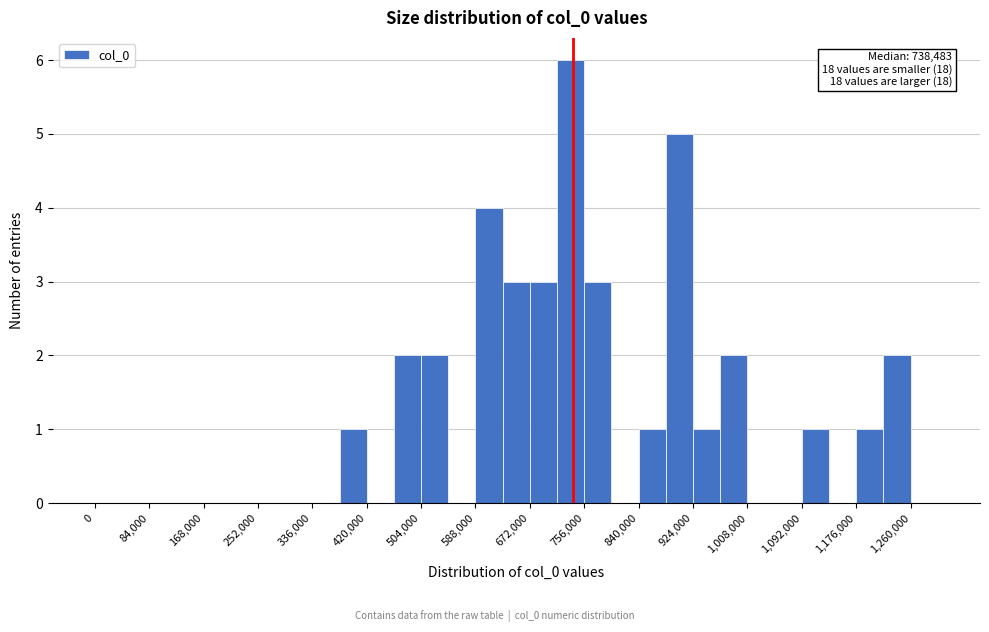

Which range on the x-axis has the tallest bar?

714000 to 756000